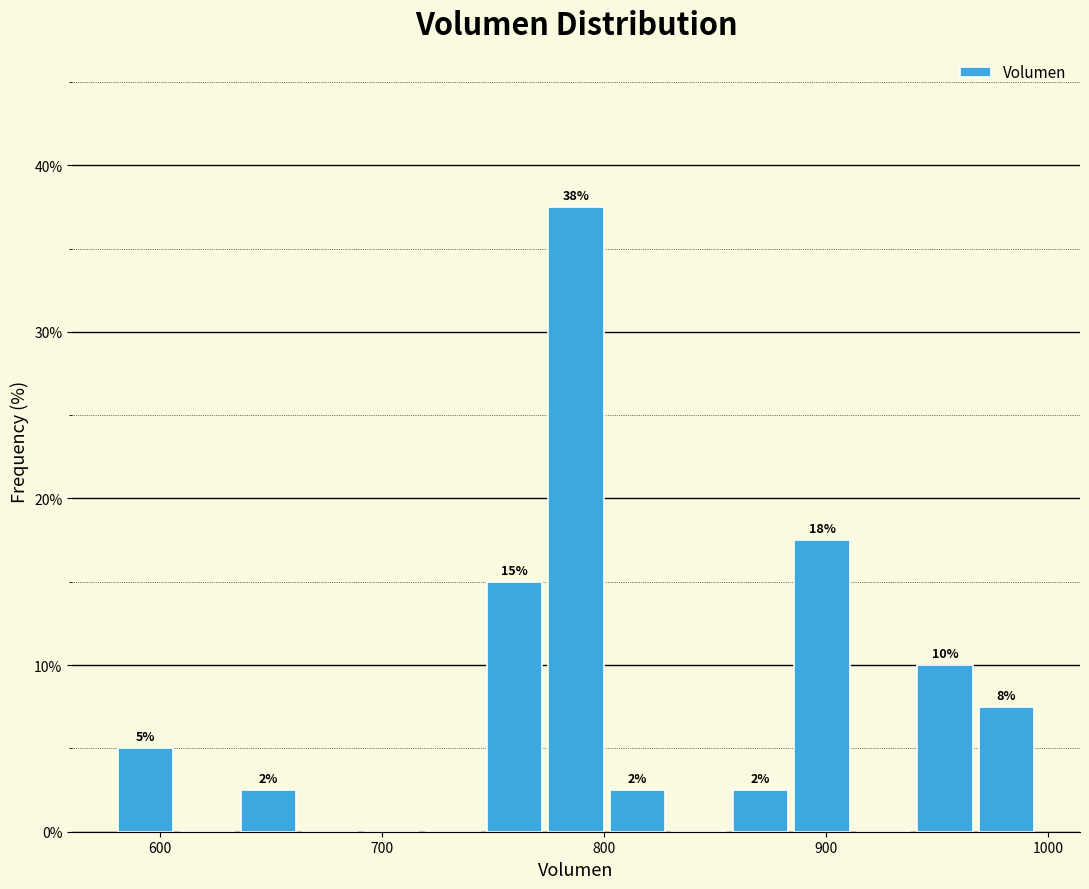

Read against the x-axis, roughly where is the centre of the tallest bar?

790